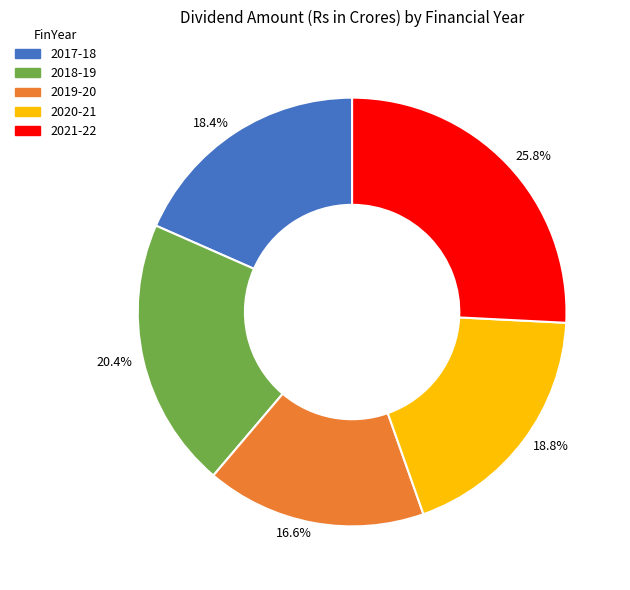

What is the largest slice in the pie chart?

25.8%